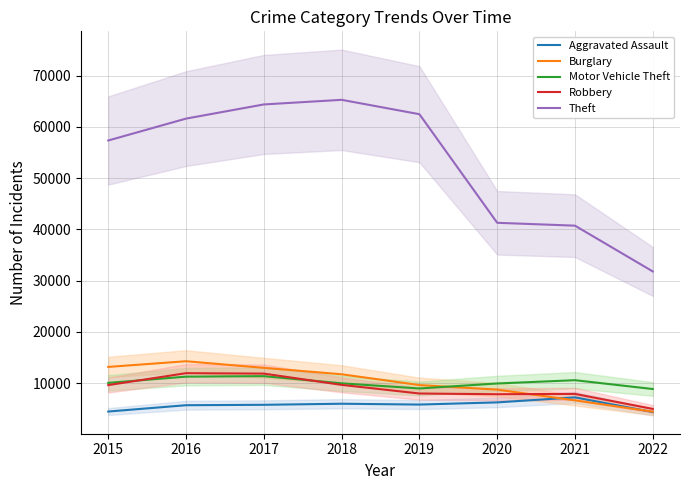

At which category does Aggravated Assault reach its first local valley?

2019